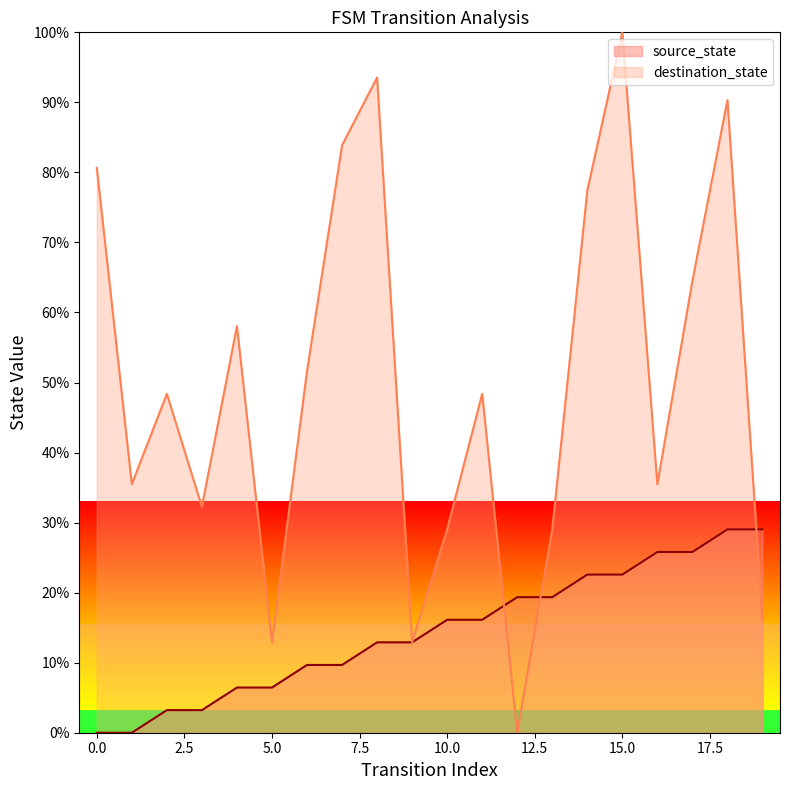

At which label does source_state first exceed 16?

10.0